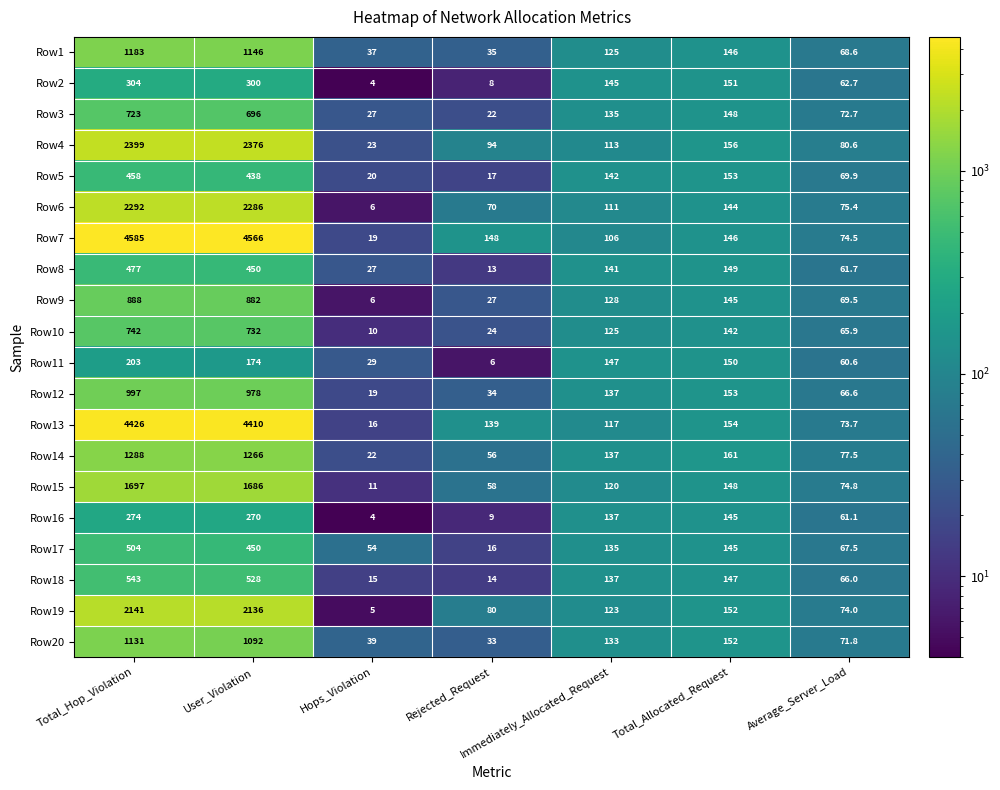

Which label corresponds to the largest value in the chart?

Total_Hop_Violation